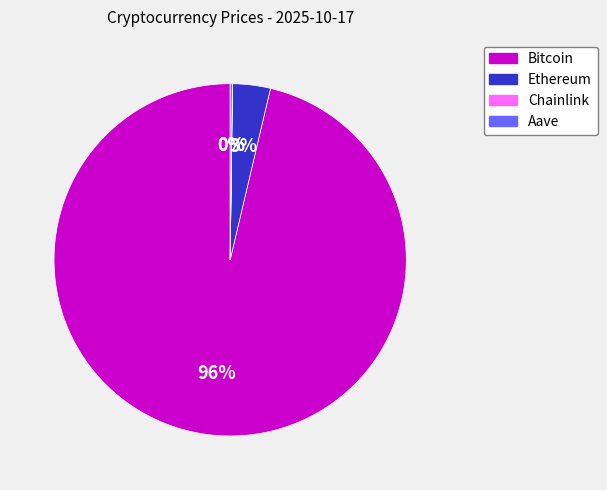

Is there any slice that represents more than half of the pie?

Yes